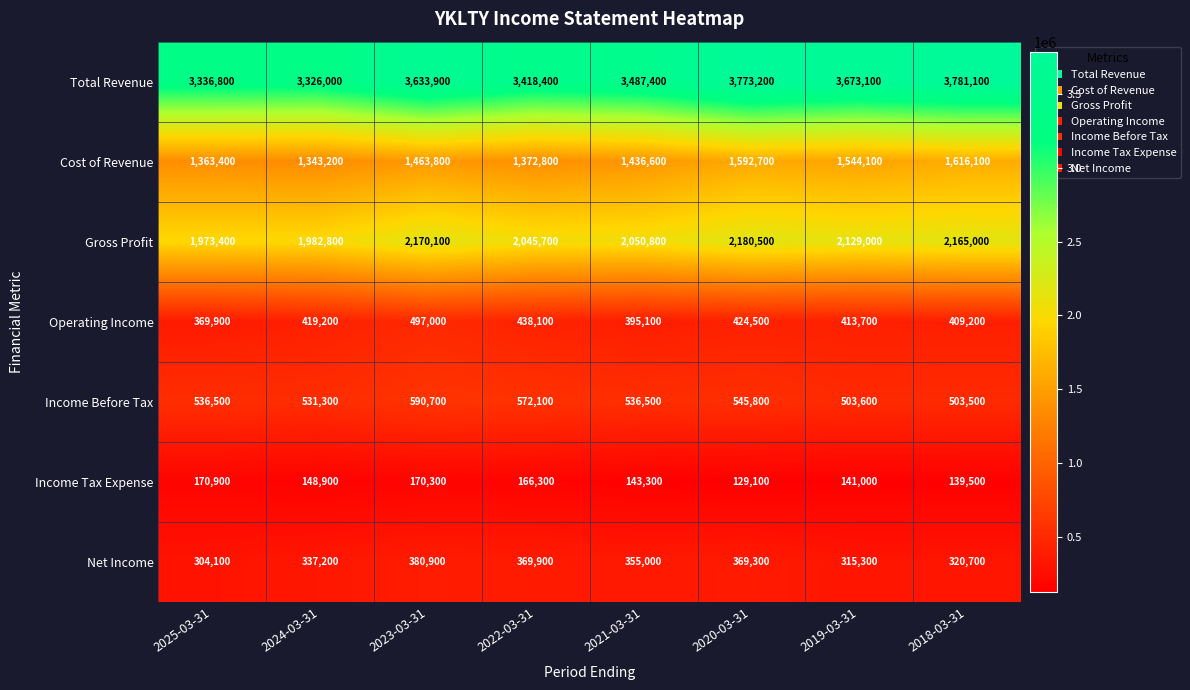

How many series are shown in this chart?

7